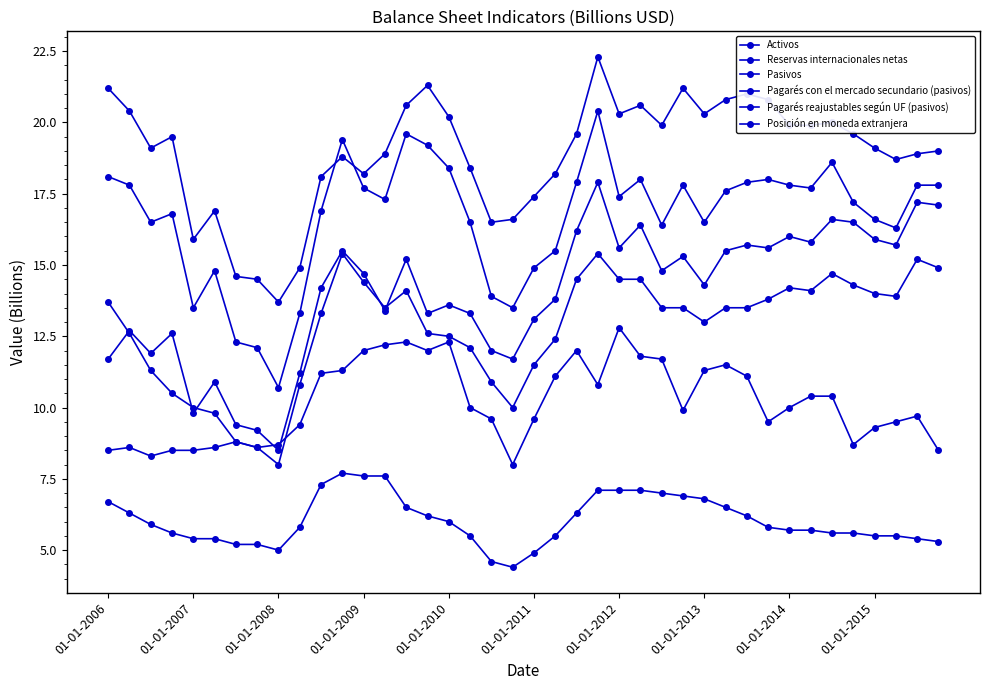

How many values in the Reservas internacionales netas series are below 14?

18